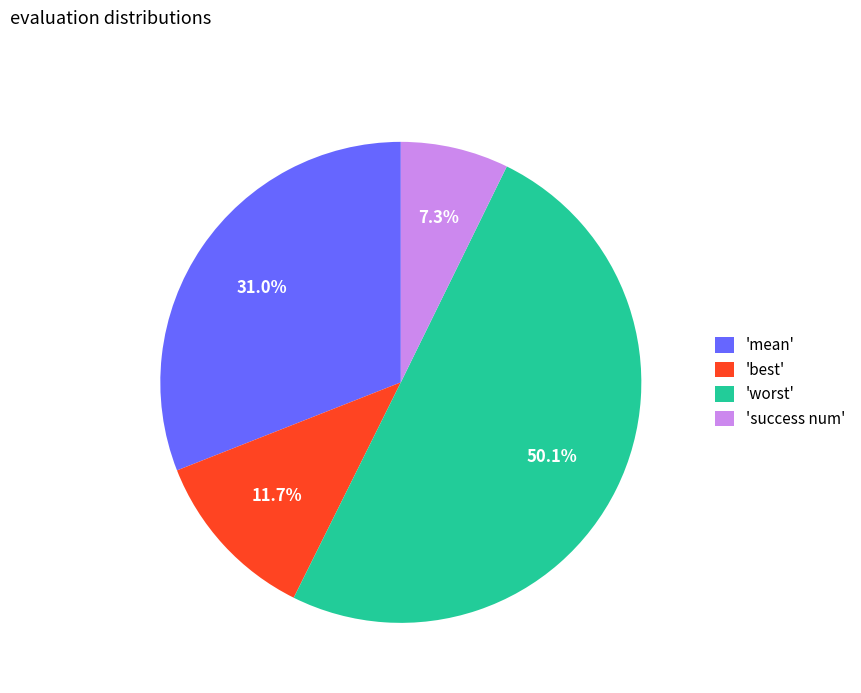

Which slice is the smallest?

'success num'